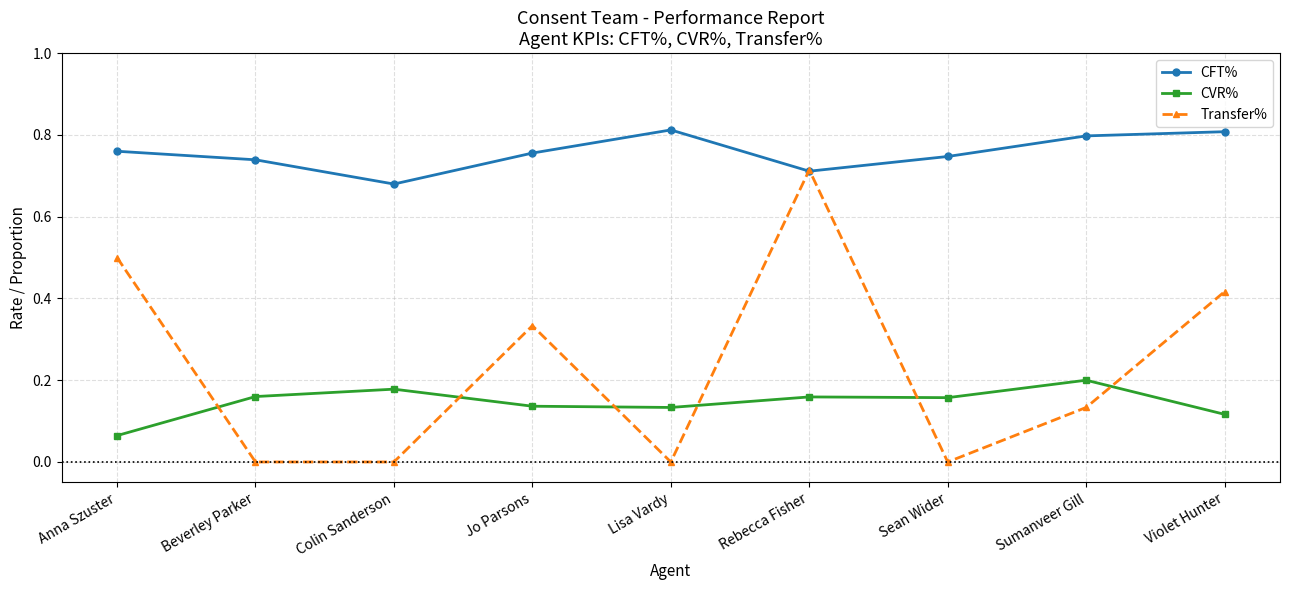

List the series in order of their peak value, highest first.

CFT%, Transfer%, CVR%